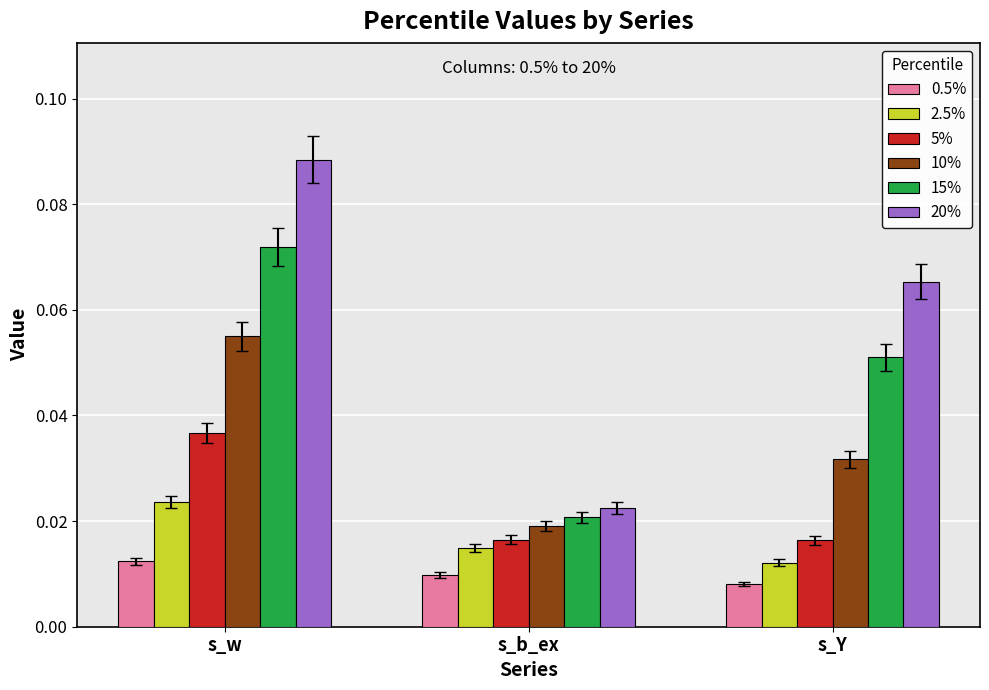

What is the label of the 3rd bar from the left?

s_Y